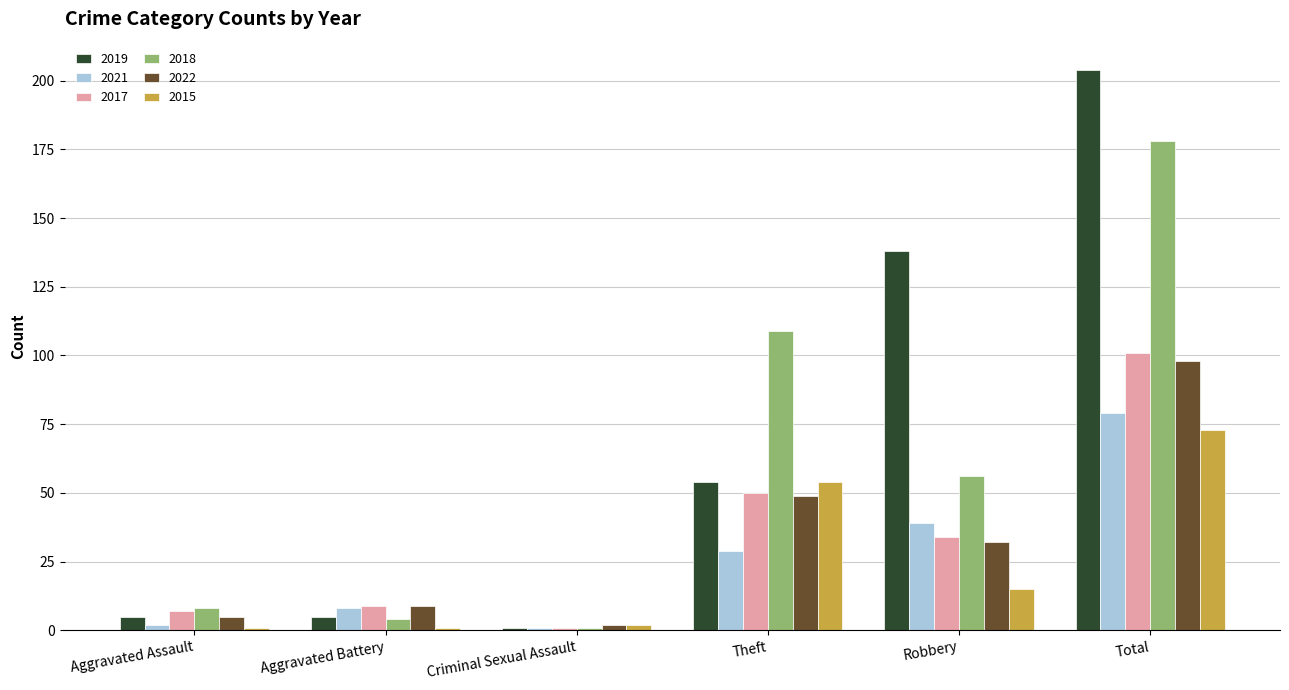

Is it true that 2017 equals 134 at Total?

False